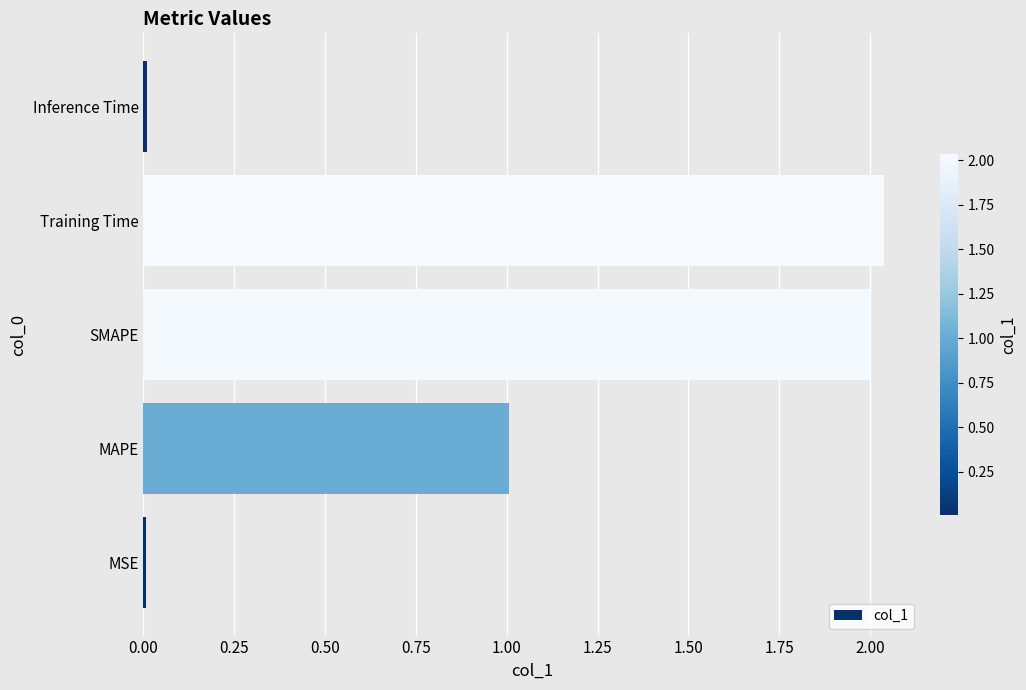

Between MAPE and Inference Time, which is larger?

MAPE